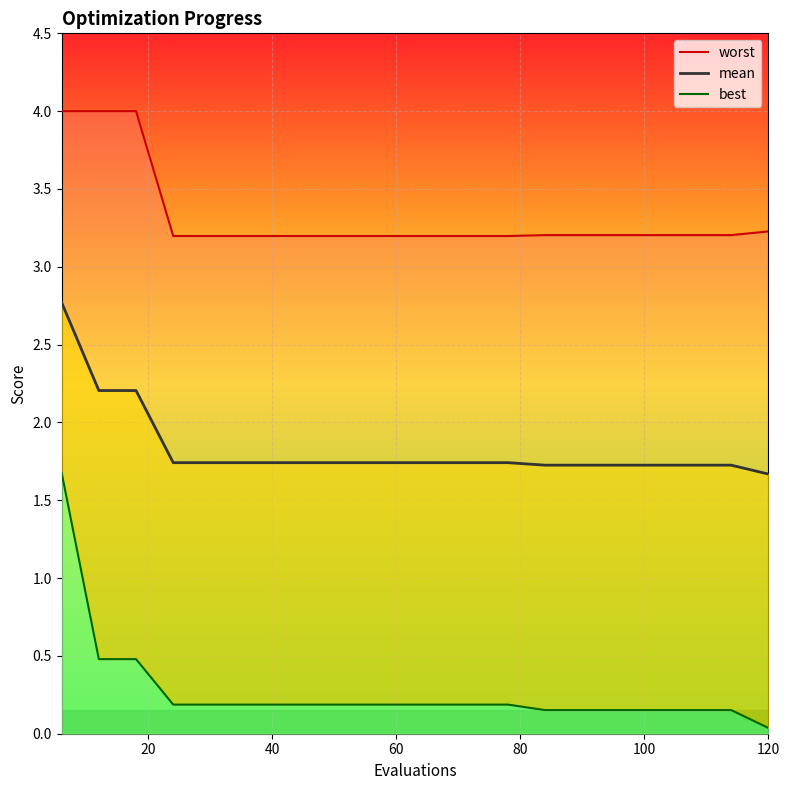

The mean series shows 0.9 at 18. True or false?

False